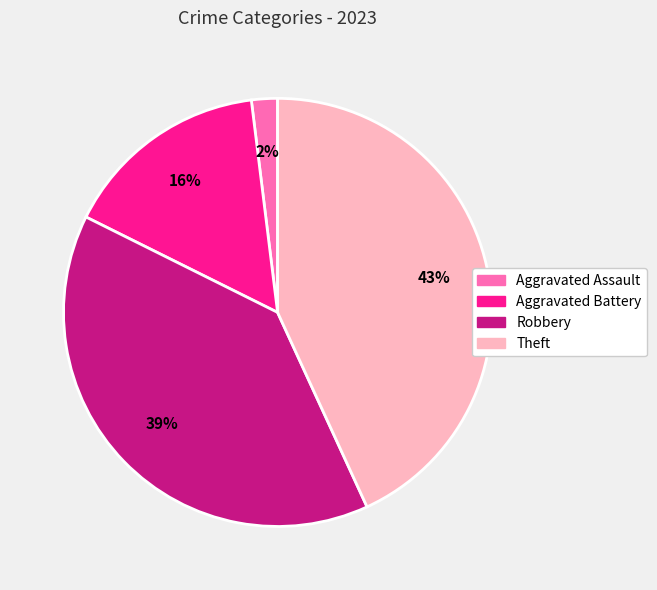

What is the ratio of the value at Aggravated Battery to the value at Robbery?

0.4